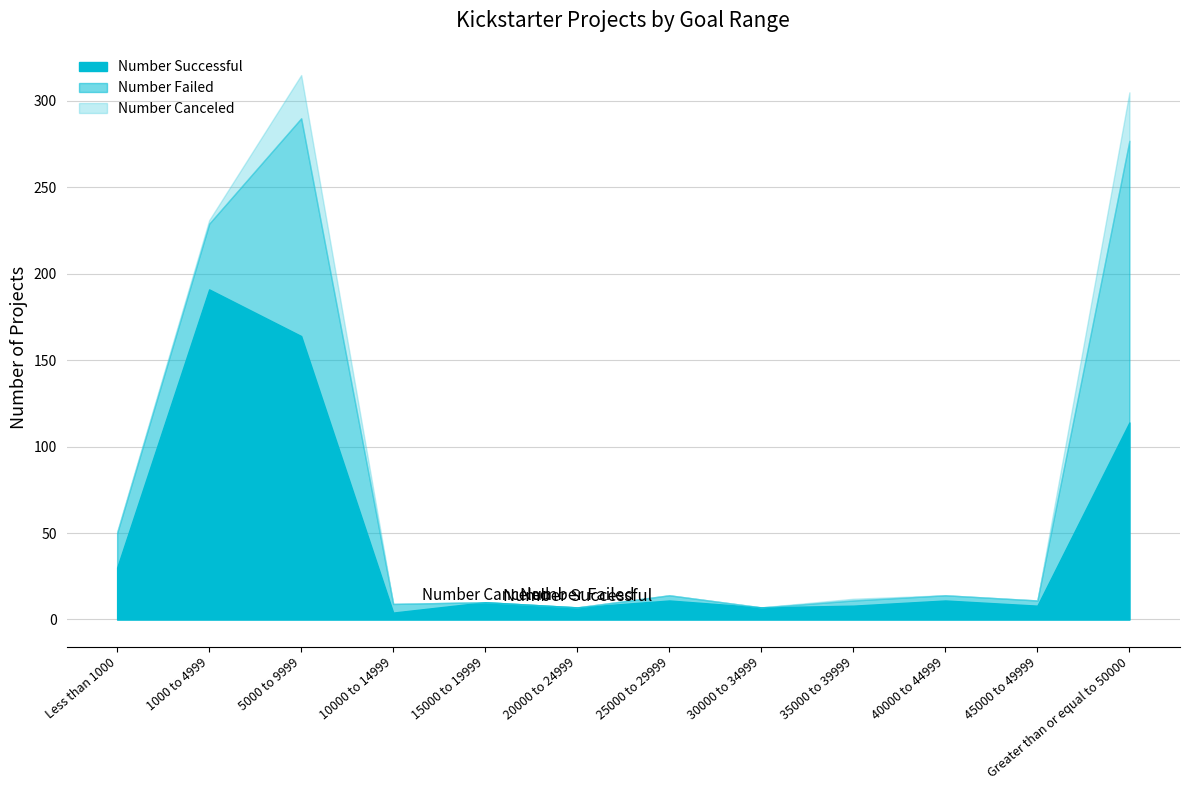

What is the label of the 4th point from the right?

35000 to 39999